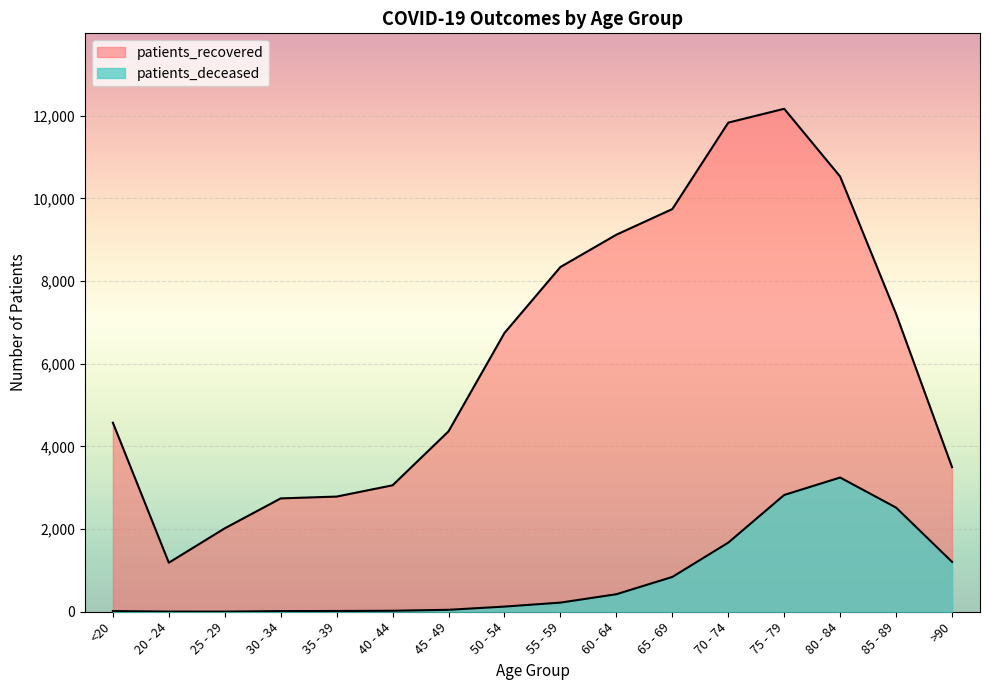

Rank the categories by patients_recovered value from lowest to highest.

20 - 24, 25 - 29, 30 - 34, 35 - 39, 40 - 44, >90, 45 - 49, <20, 50 - 54, 85 - 89, 55 - 59, 60 - 64, 65 - 69, 80 - 84, 70 - 74, 75 - 79